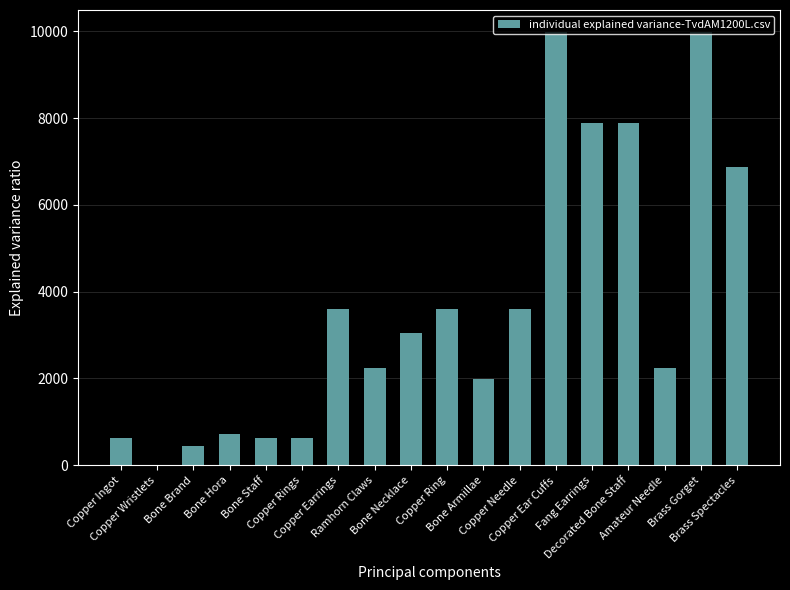

What is the maximum value shown in the chart?

9990